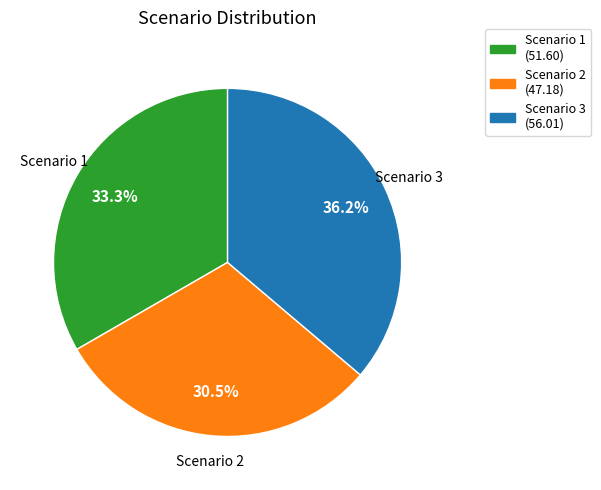

Is there a majority slice in this chart?

No